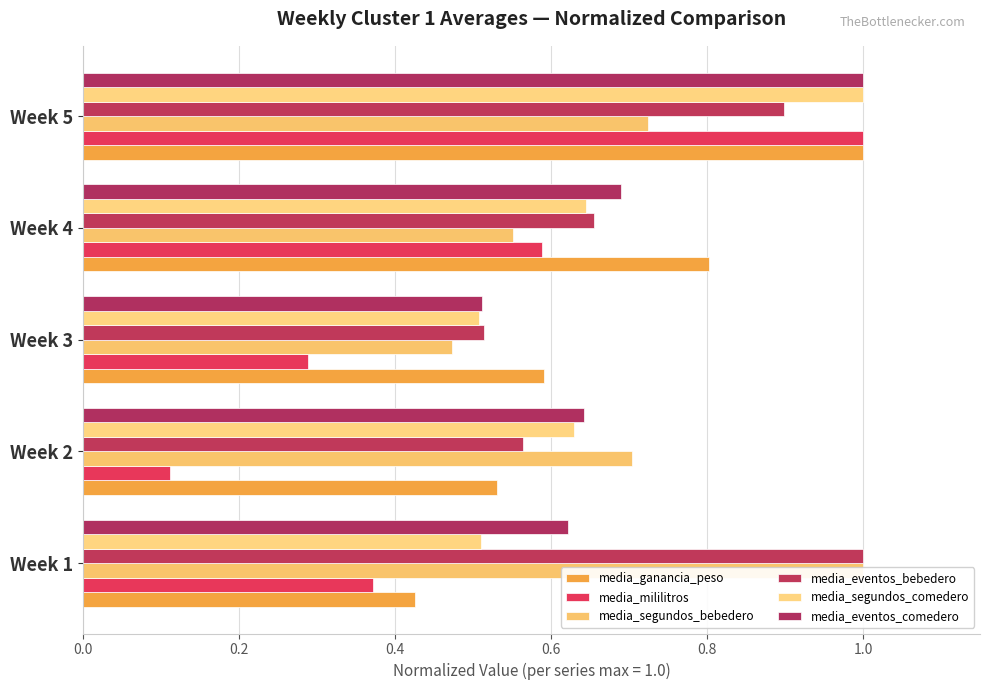

What are all the series names shown in the legend?

media_ganancia_peso, media_mililitros, media_segundos_bebedero, media_eventos_bebedero, media_segundos_comedero, media_eventos_comedero